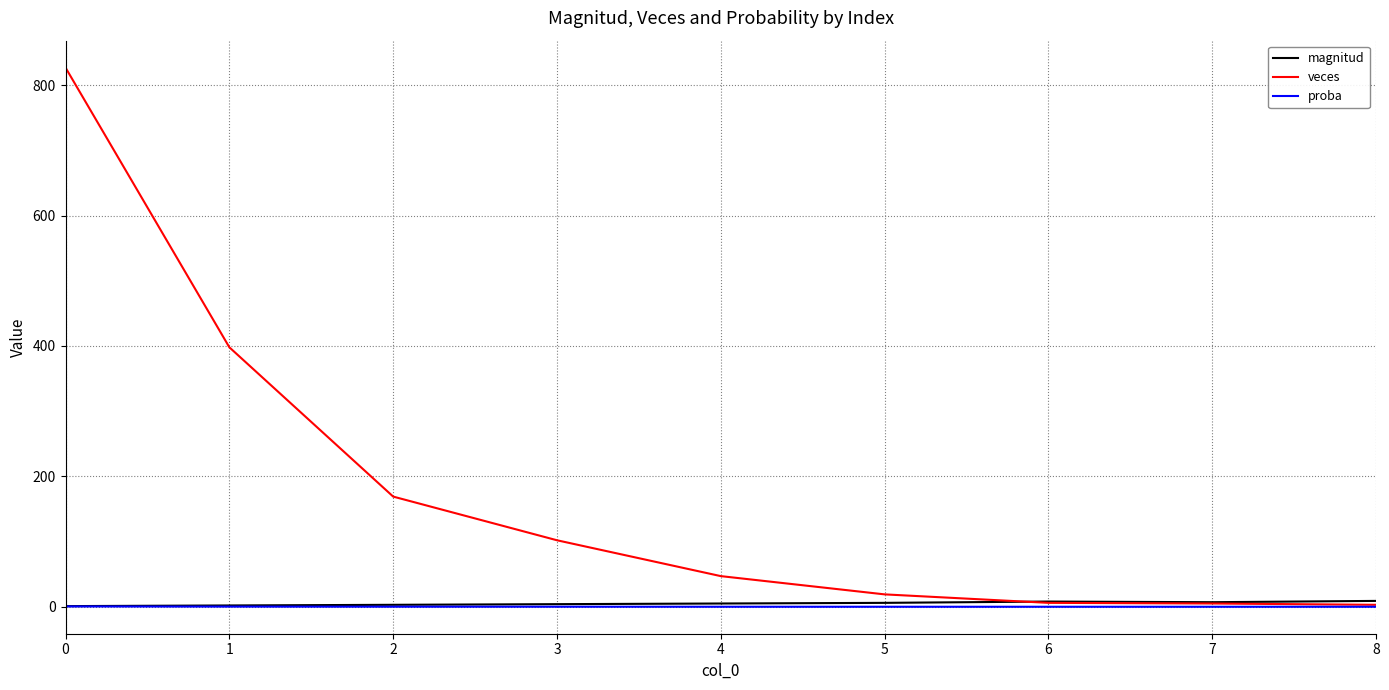

Which series has the largest range (max minus min)?

veces